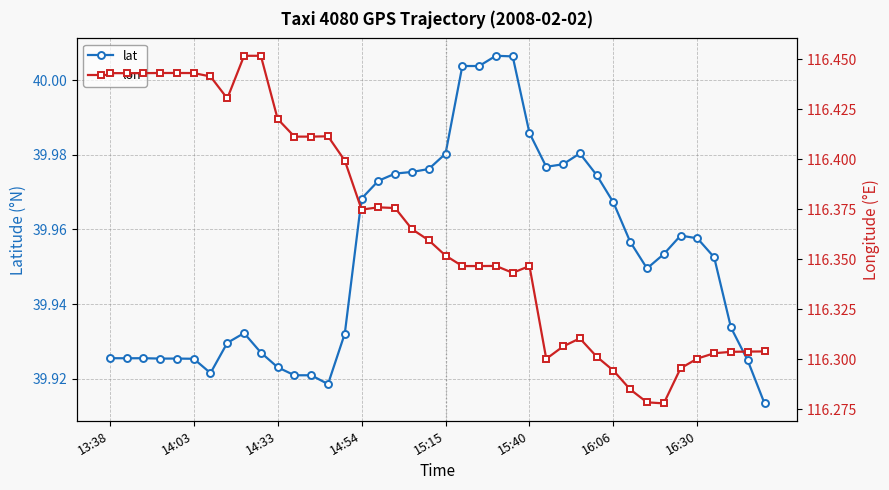

How many series are shown in this chart?

2